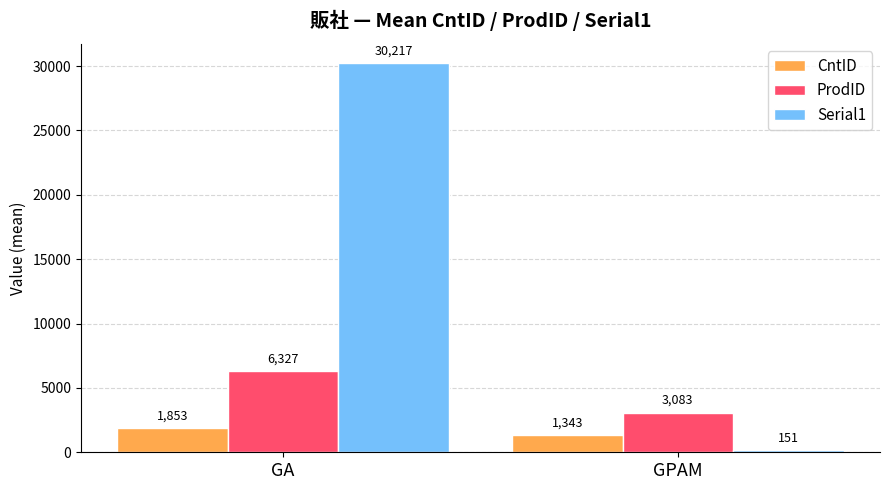

What value does the CntID series have at GA?

1853